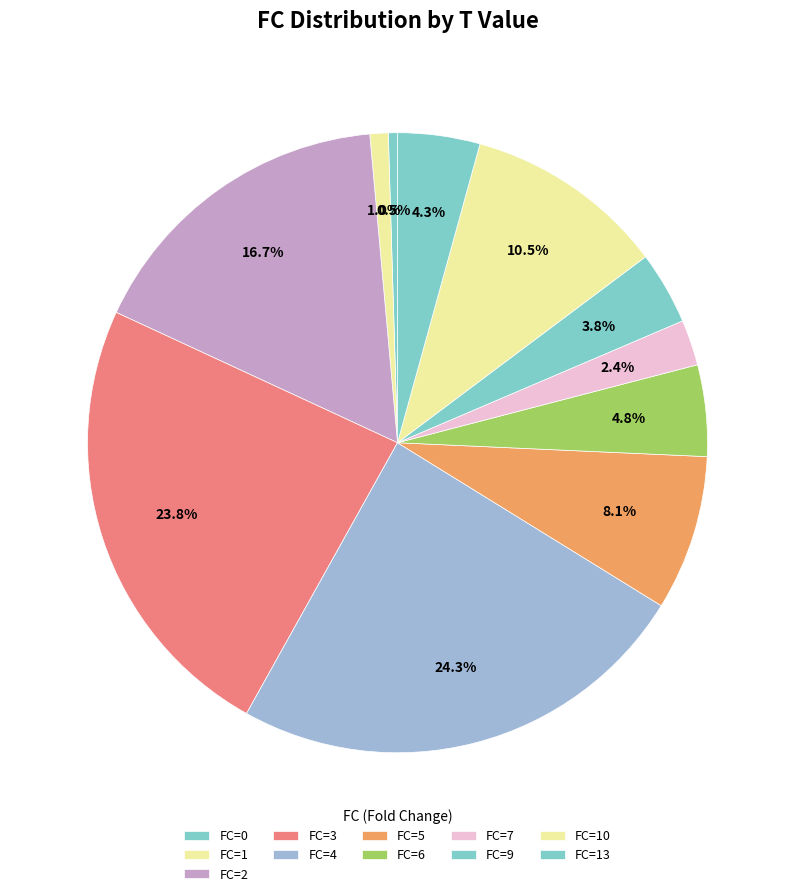

Count the number of slices in the pie.

11